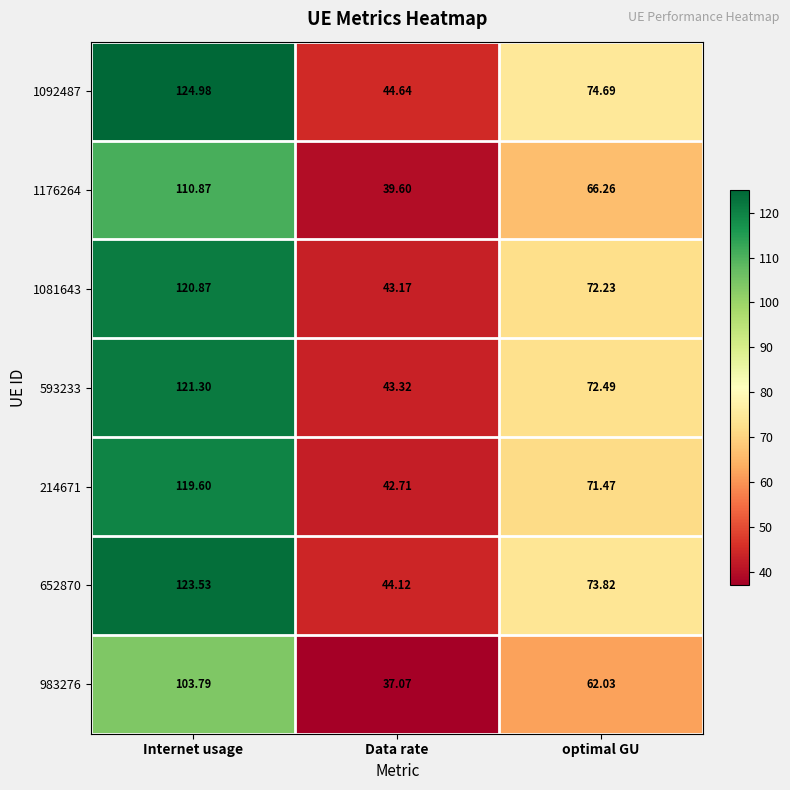

Count the number of data series in this chart.

7